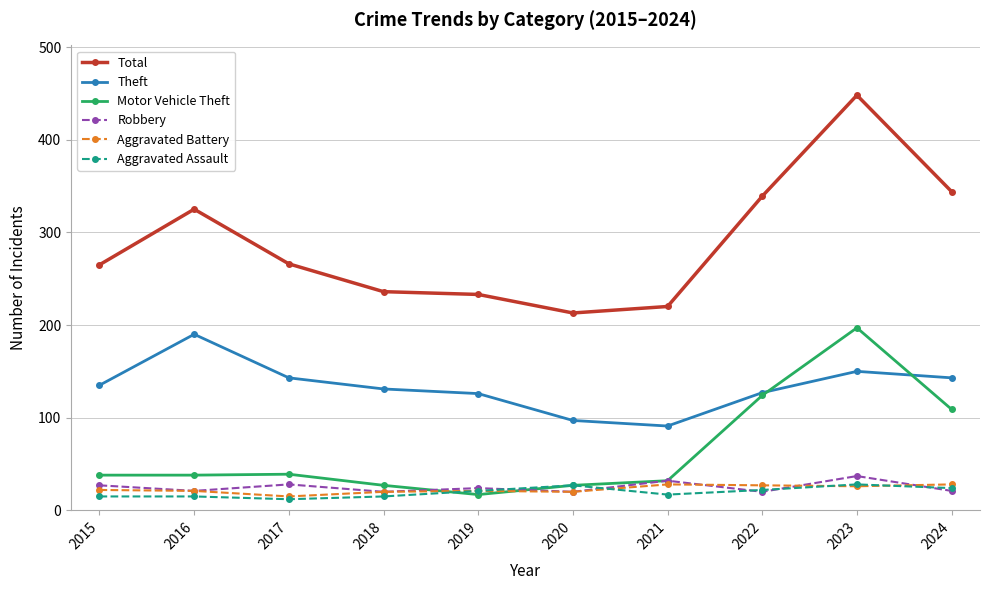

What is the difference between the highest and lowest values at 2020?

193